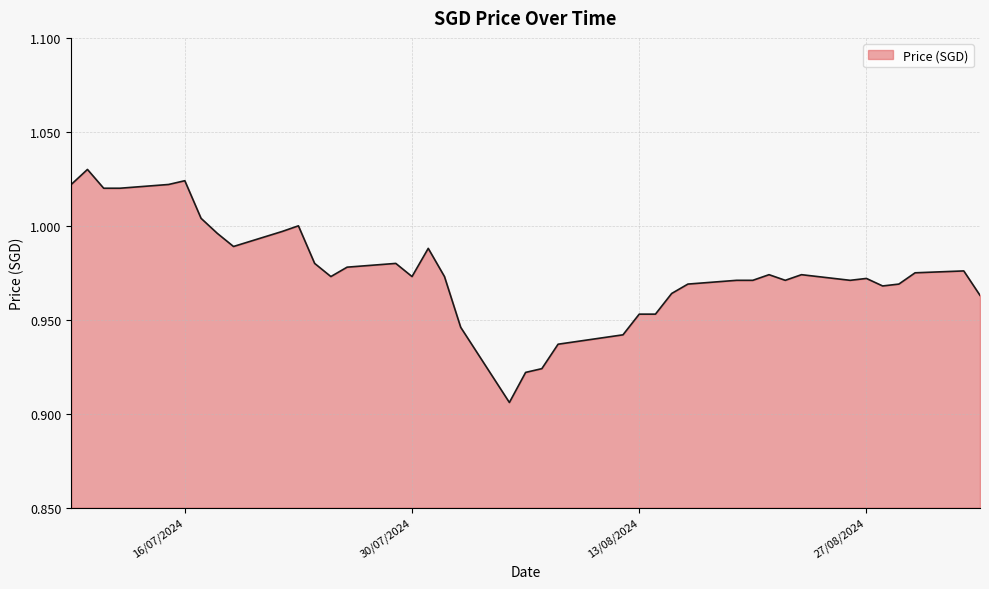

Is this an area chart (filled region under the line)?

Yes